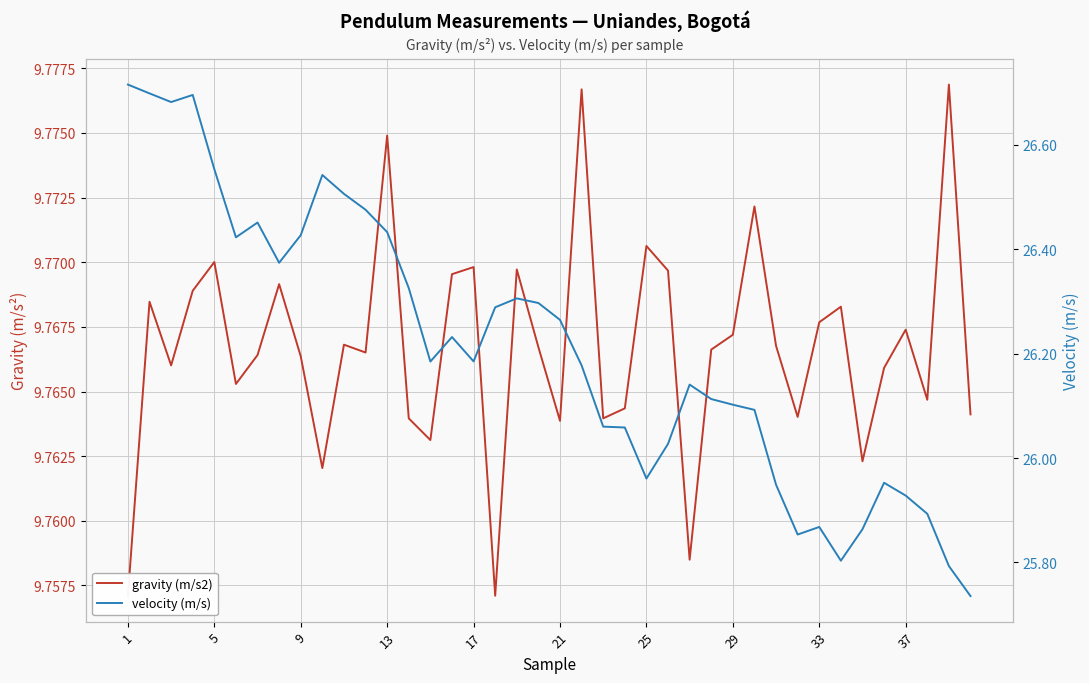

What is the smallest value displayed?

9.8